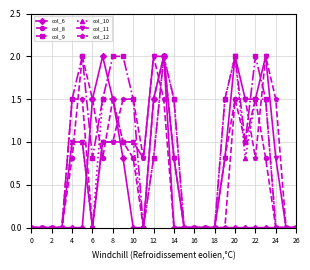

Which series has the largest total across all categories?

col_9